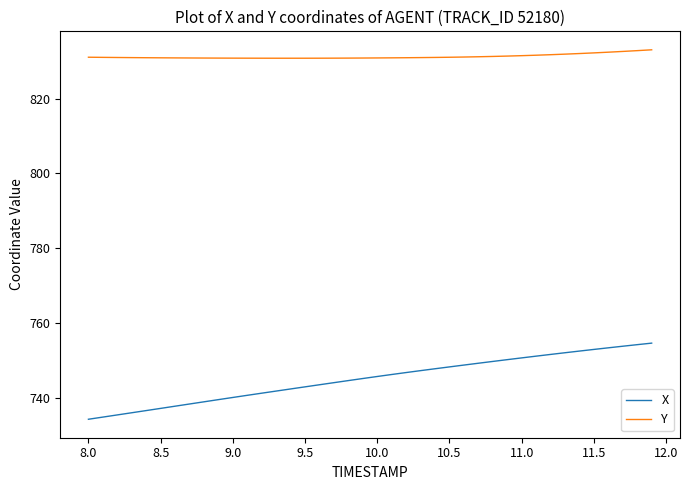

What is the minimum value shown in the chart?

734.3